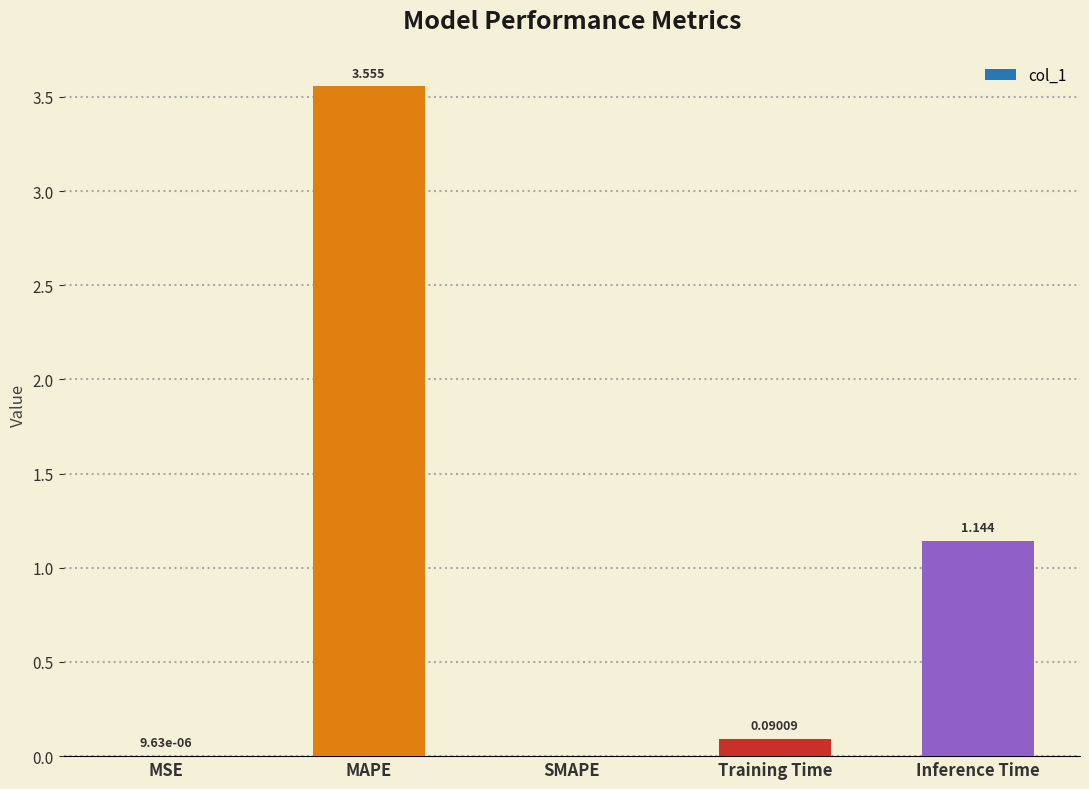

At which label is the value closest to 1?

Inference Time